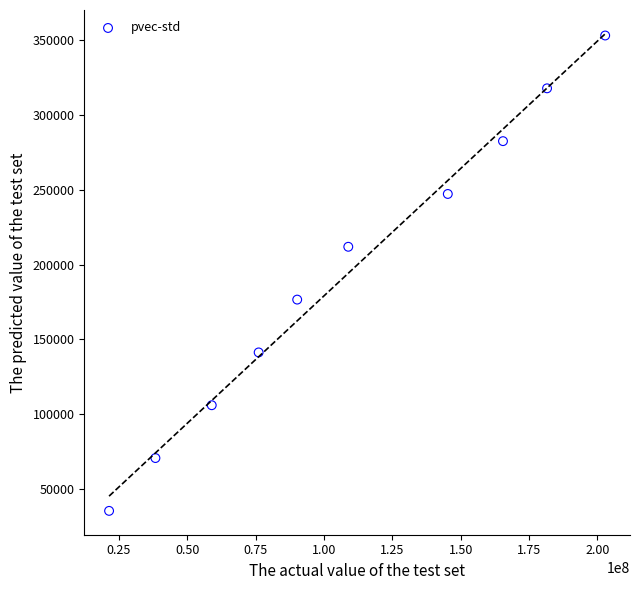

What is the range of X values (max minus min)?

181447492